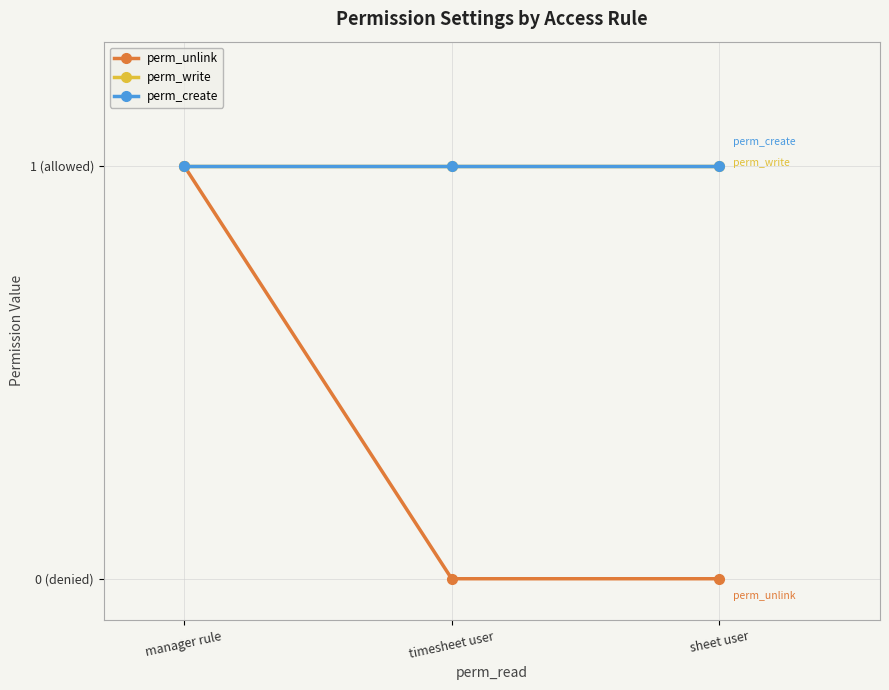

Does the chart have visible grid lines?

Yes